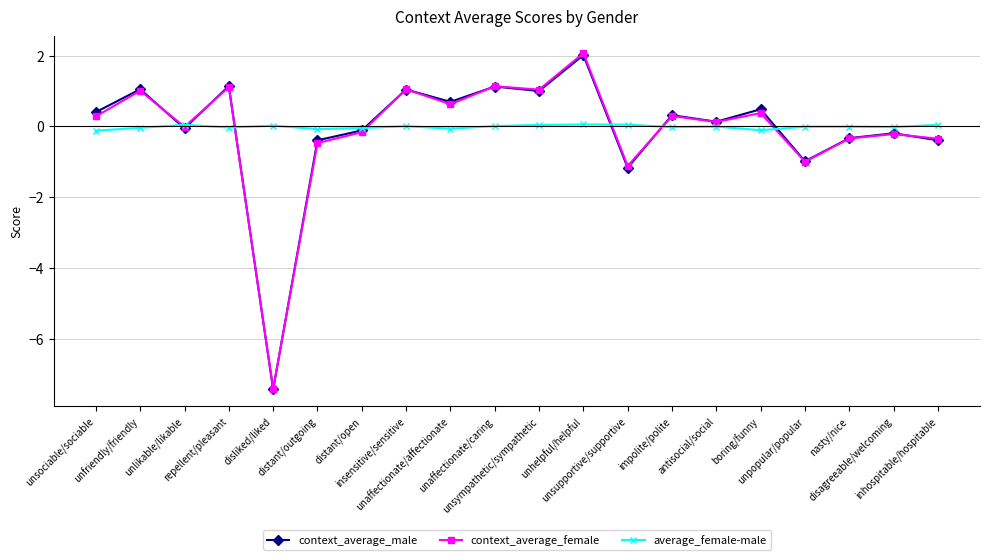

Rank the series by their average value, from lowest to highest.

context_average_female, context_average_male, average_female-male